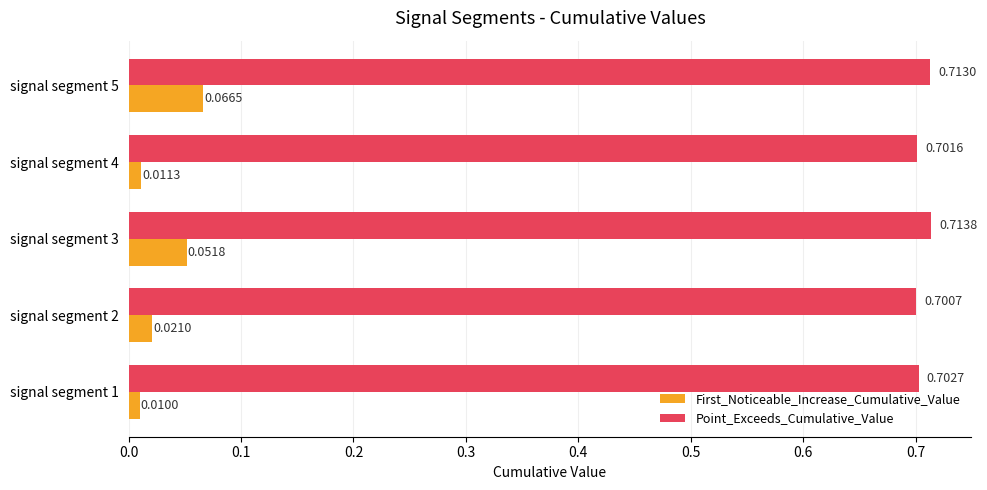

At which category is the sum across all series the highest?

signal segment 5